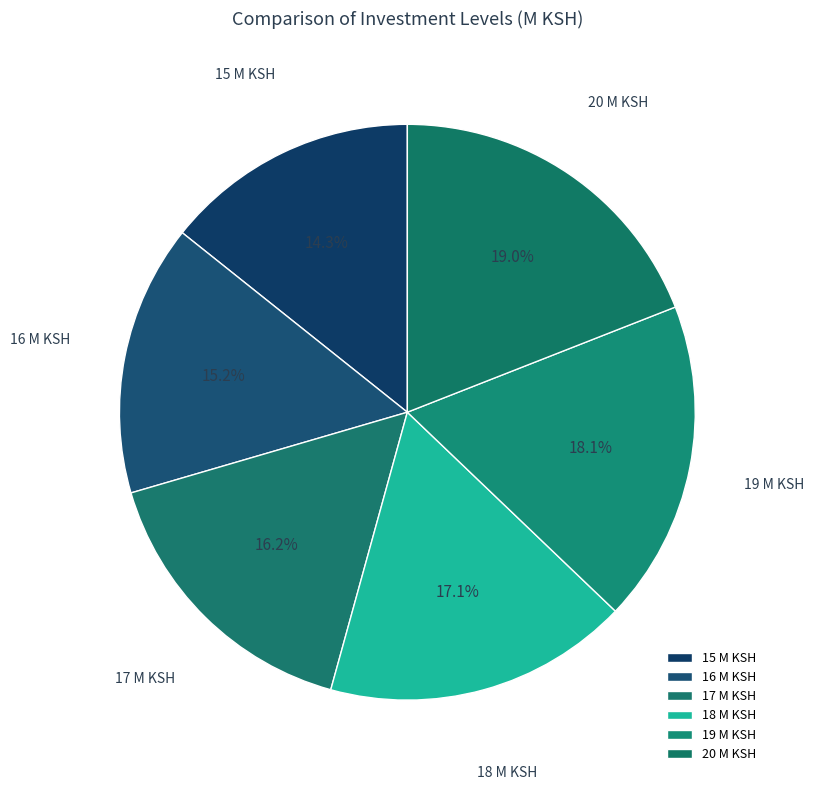

How many slices are in this pie chart?

6